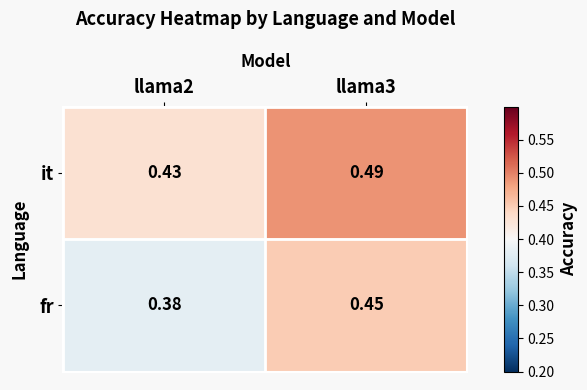

How many distinct data groups are displayed?

2